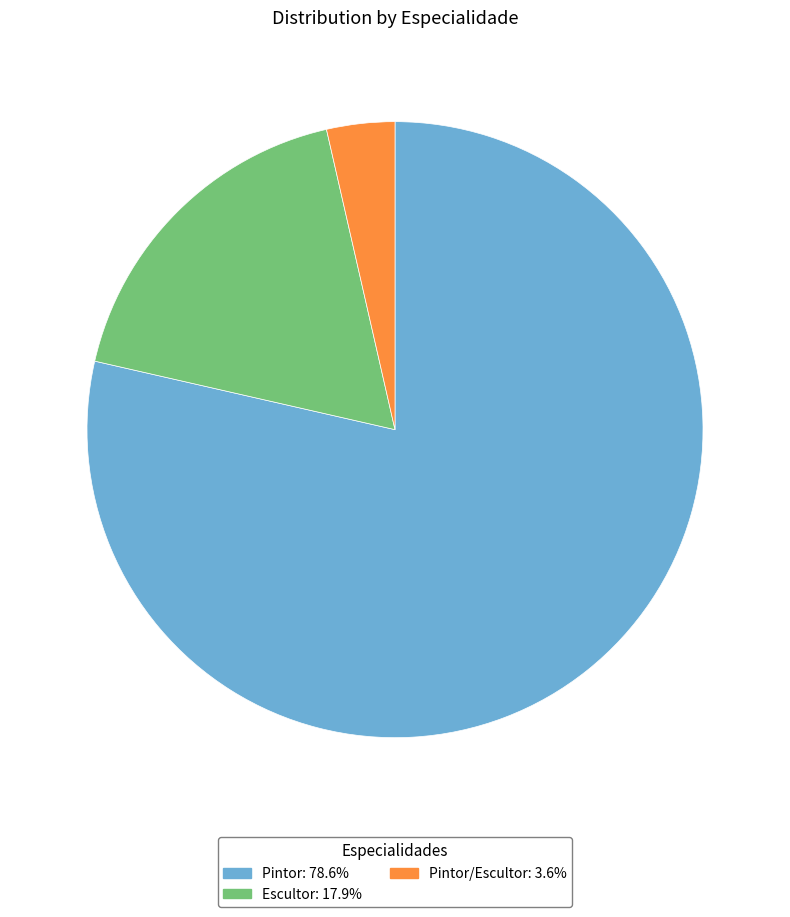

What is the ratio of the value at Escultor: 17.9% to the value at Pintor/Escultor: 3.6%?

5.0